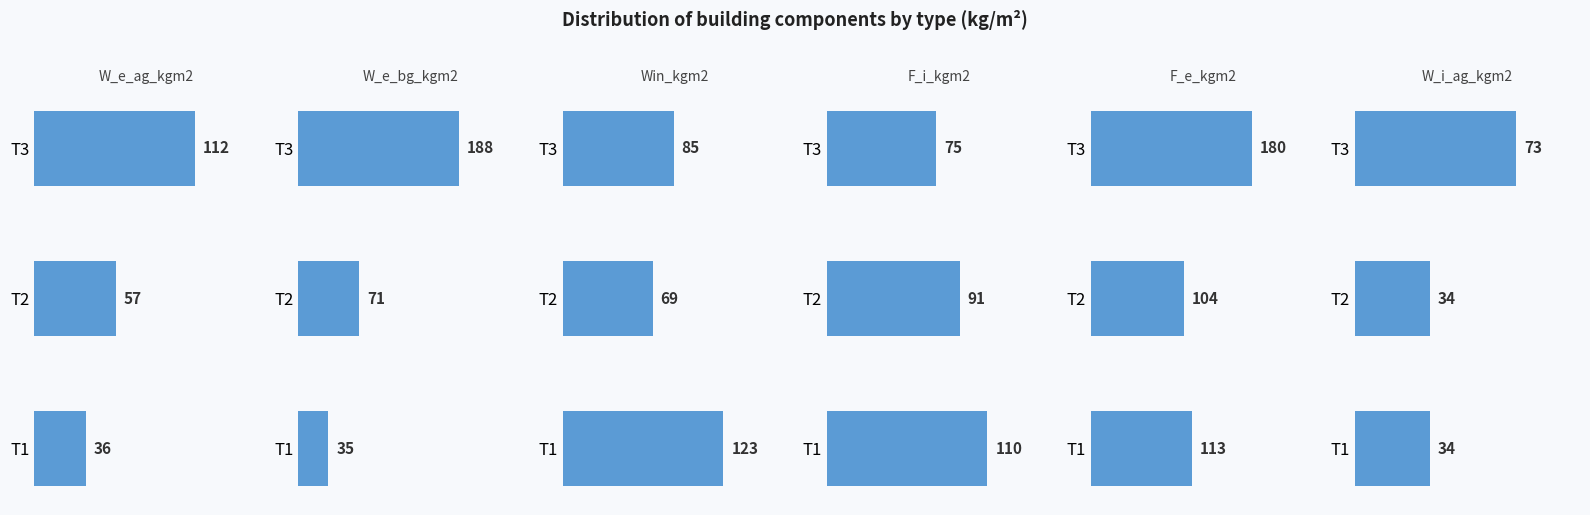

How many groups of bars are there?

3